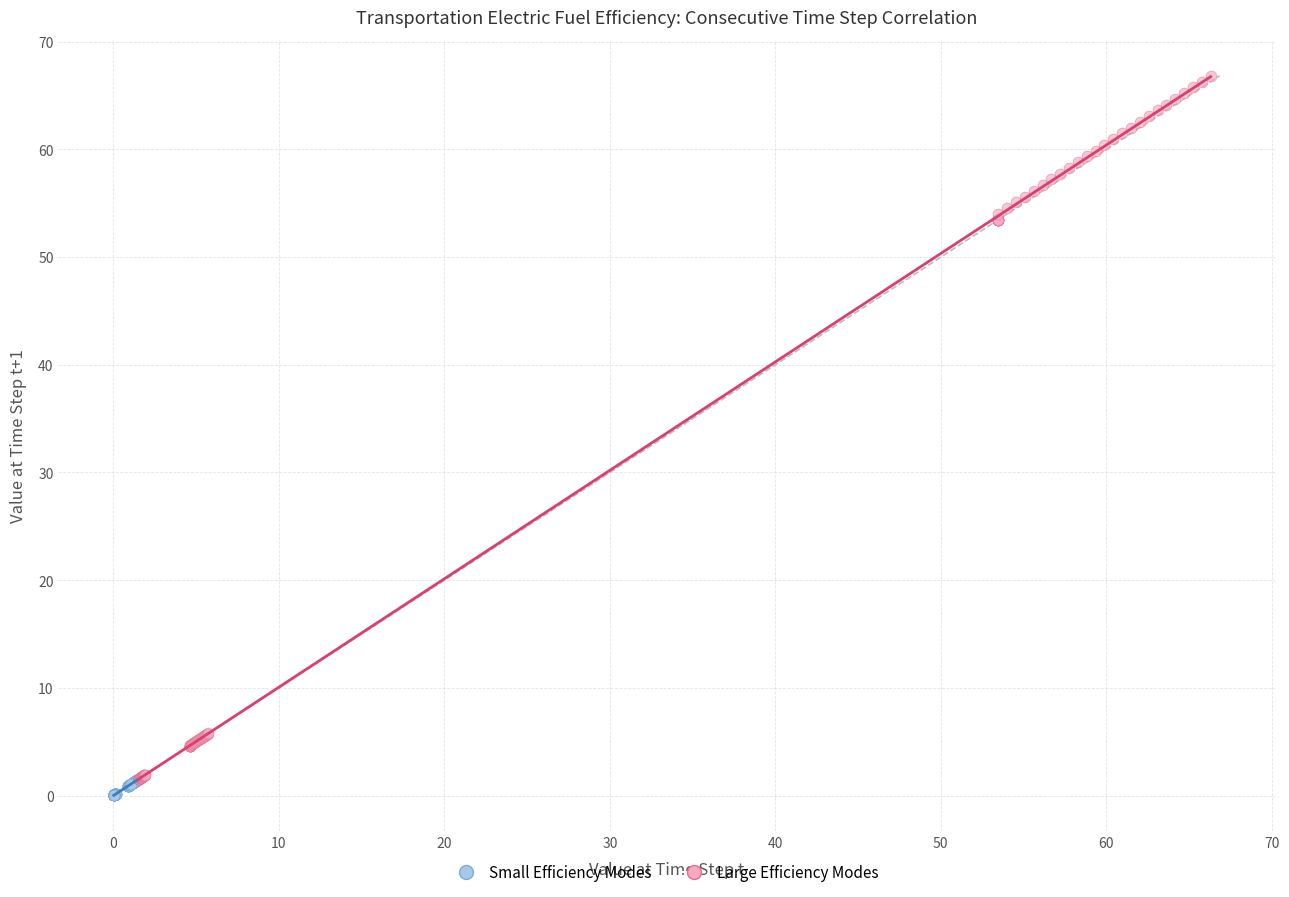

Which series has the widest spread of Y values?

Large Efficiency Modes